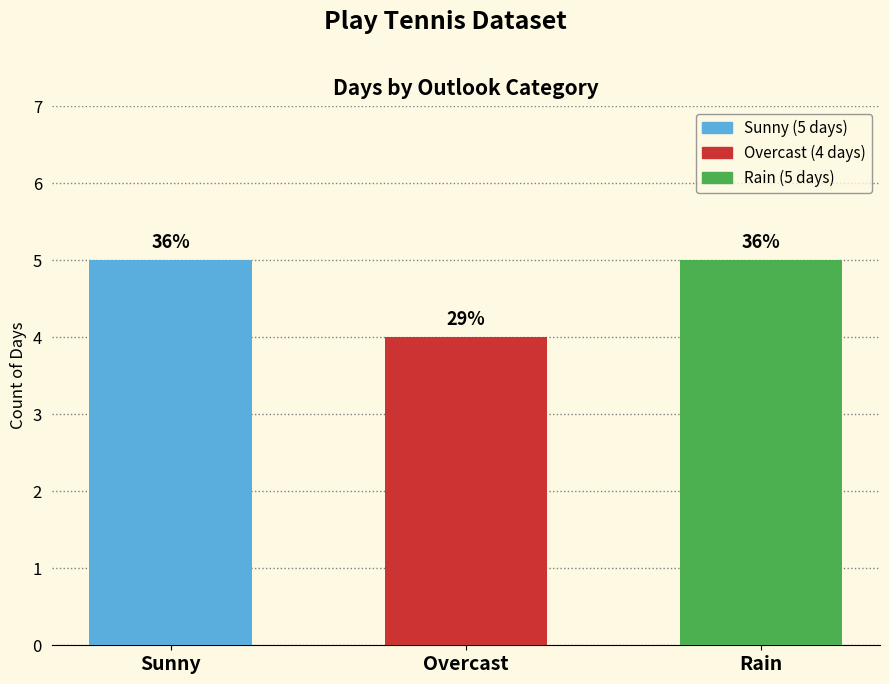

How many bars are there in total?

3